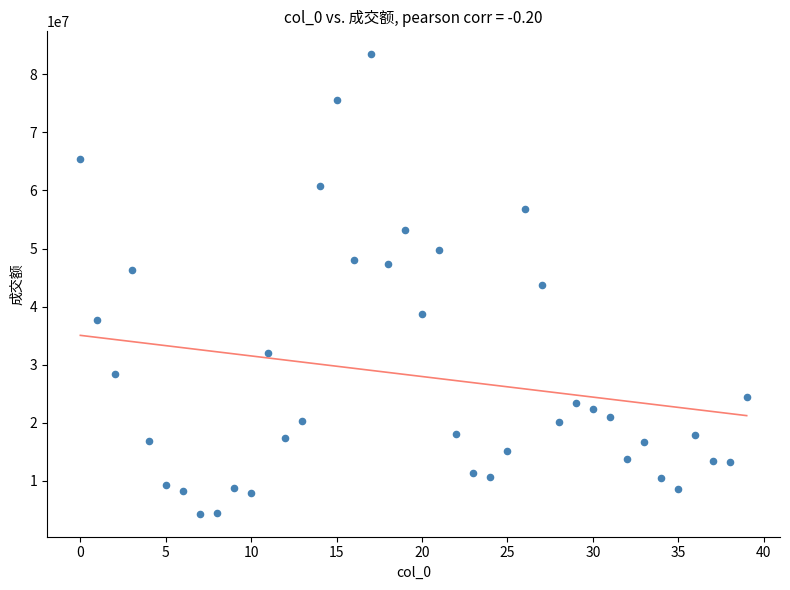

What is the range of Y values (max minus min)?

79089268.4